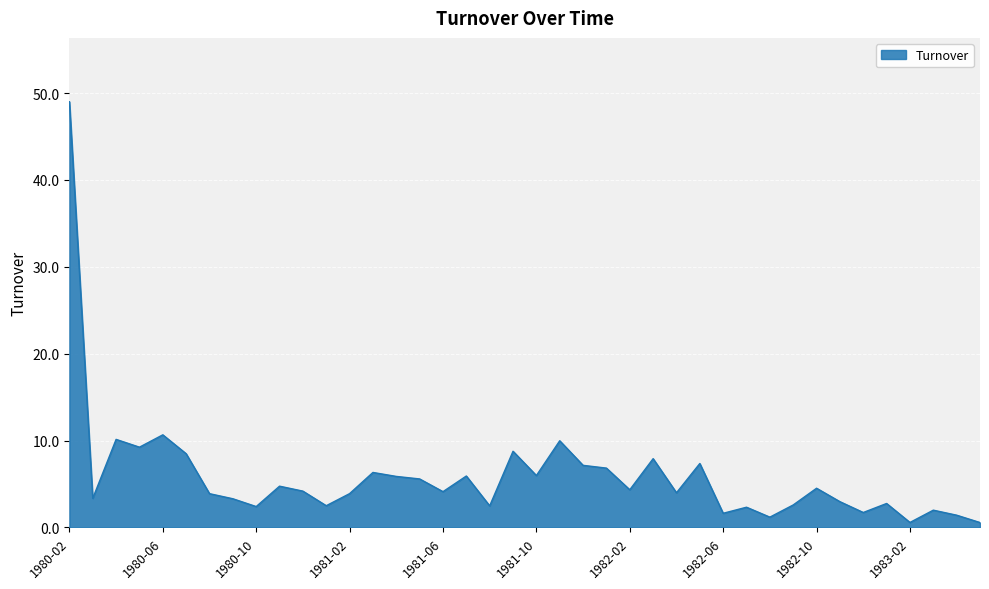

What is the difference between the maximum and minimum values?

48.5